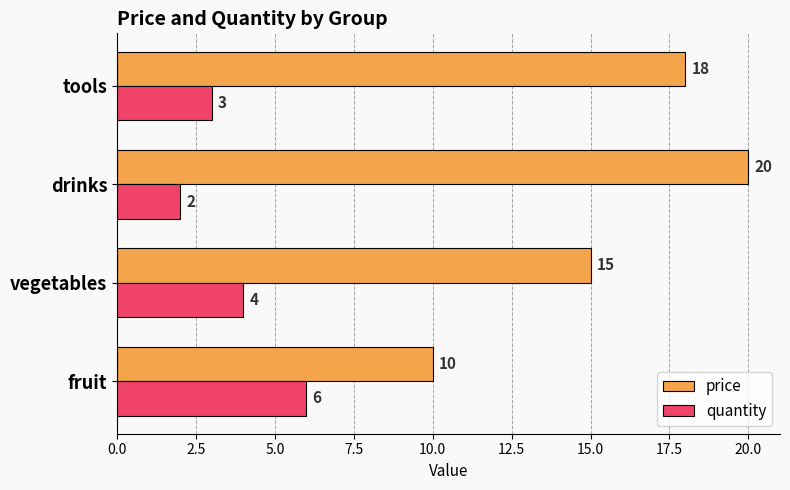

Rank the series by their maximum value, from highest to lowest.

price, quantity